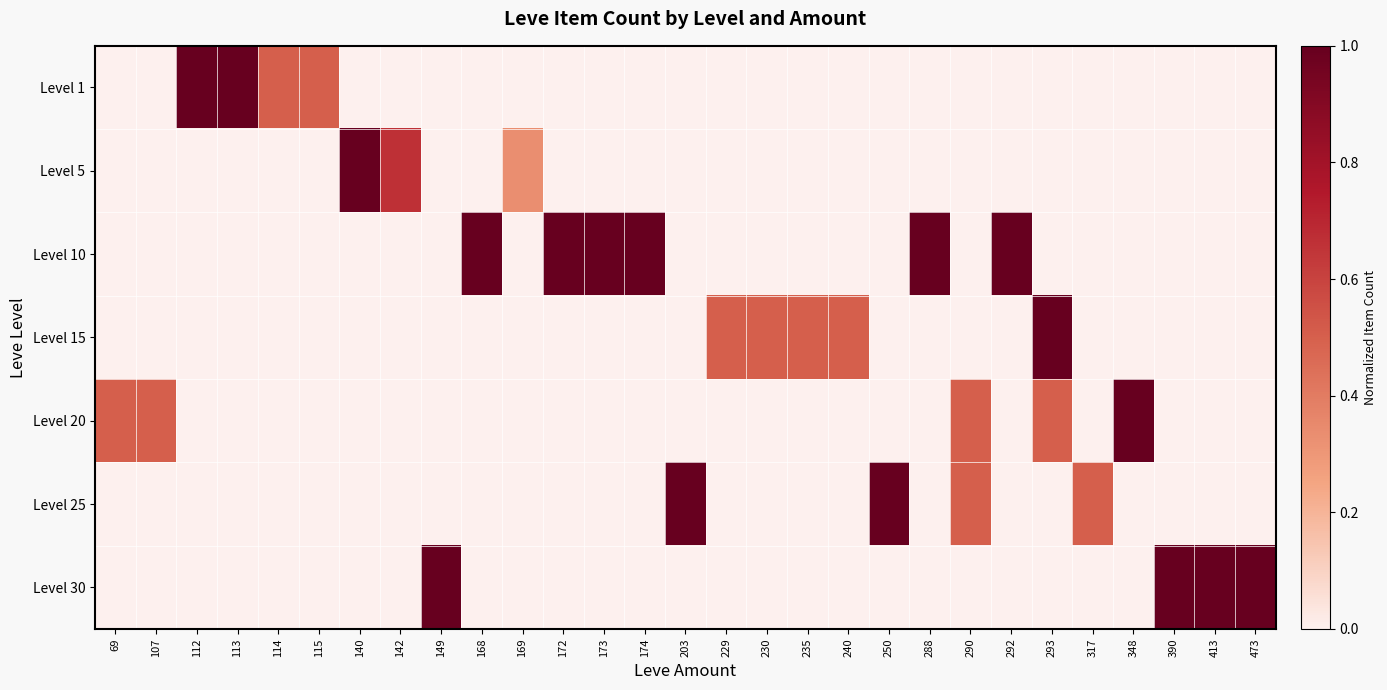

Rank the series at 107 from highest to lowest value.

Level 20, Level 1, Level 5, Level 10, Level 15, Level 25, Level 30